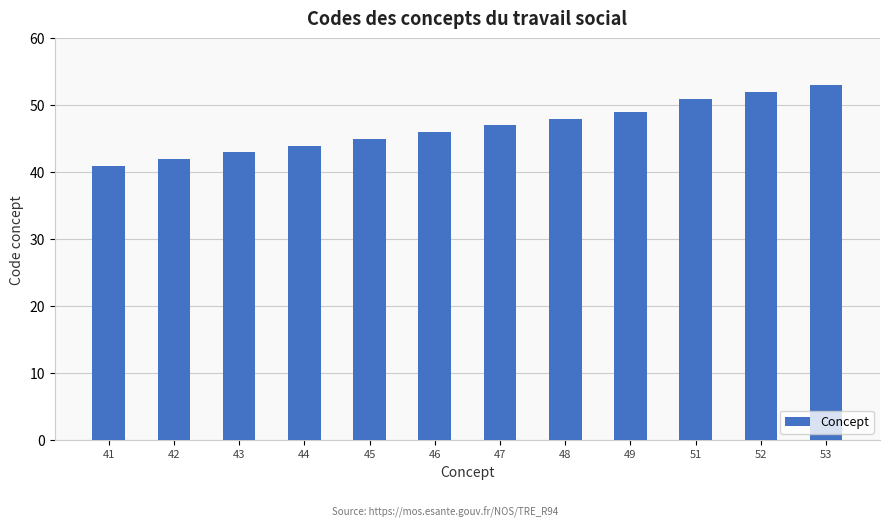

Count the number of categories in the chart.

12